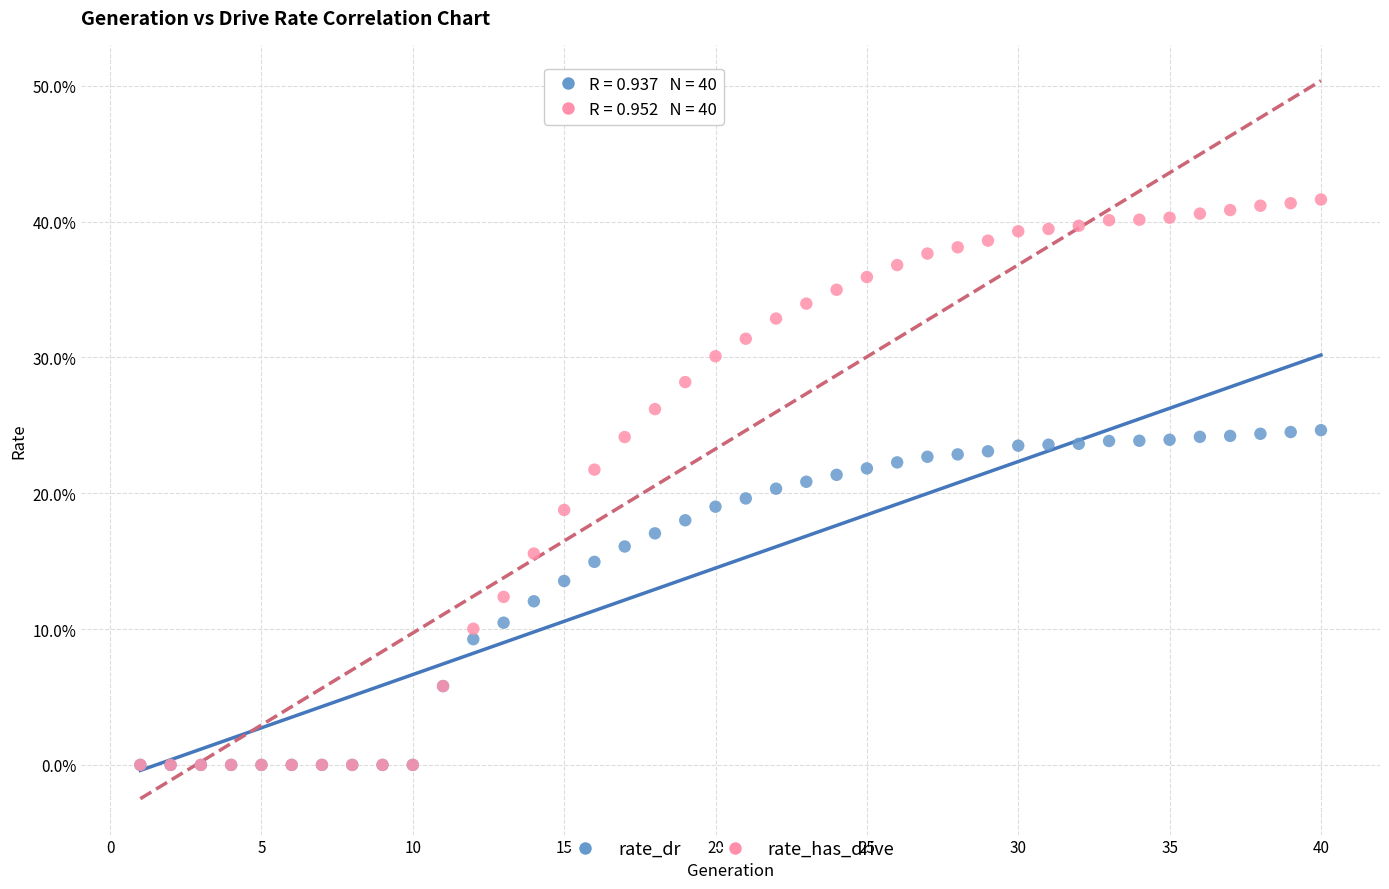

Which series reaches the maximum Y coordinate?

rate_has_drive